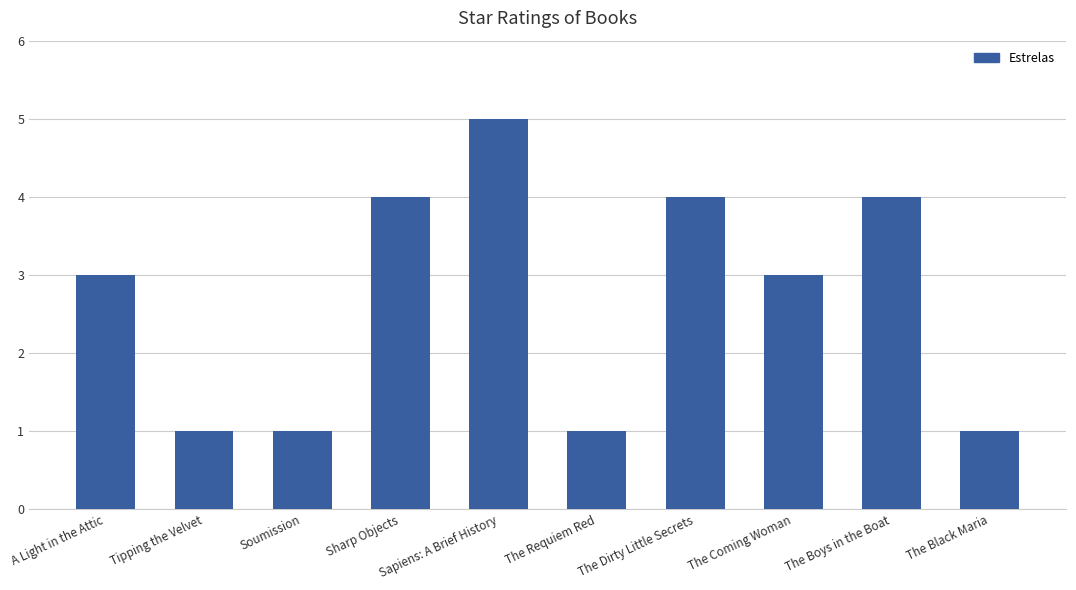

What is the change in value from Sapiens: A Brief History to The Boys in the Boat?

-1